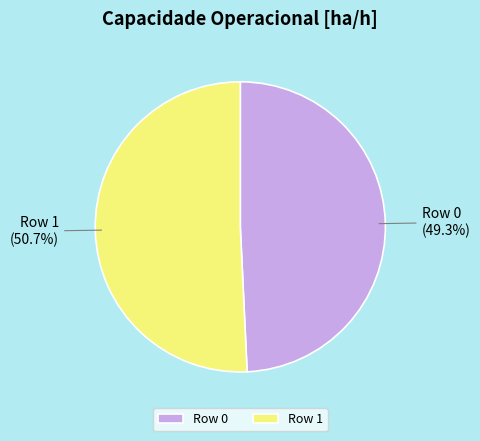

To the nearest percent, what portion does Row 0 represent?

49%